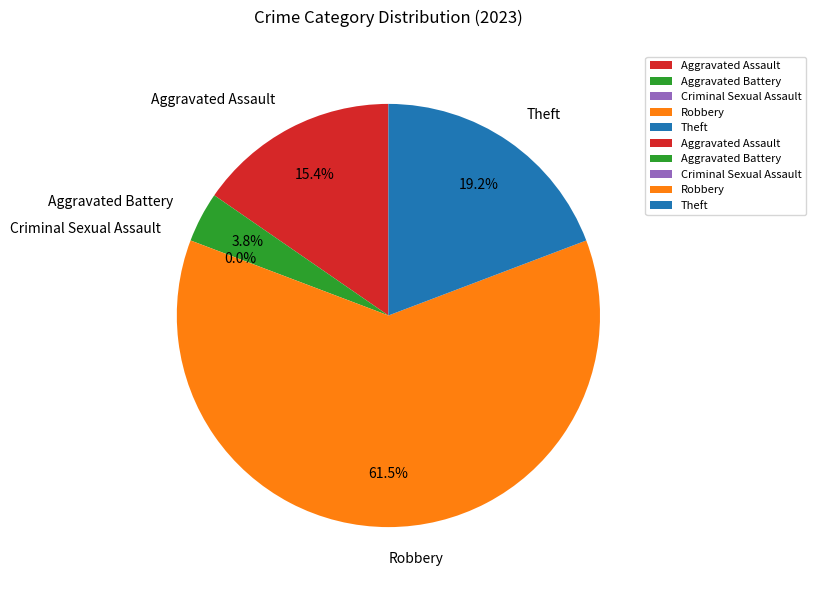

True or false: Aggravated Battery accounts for 4% of the total.

True